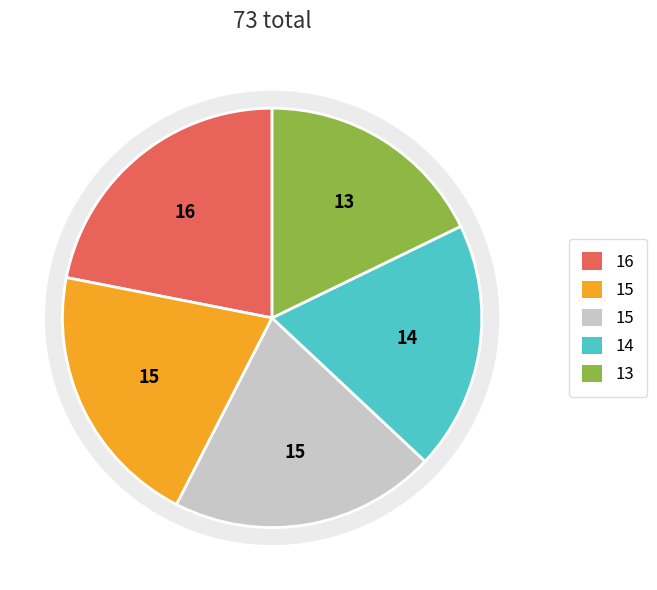

What percentage is the F4 slice, to the nearest percent?

19%